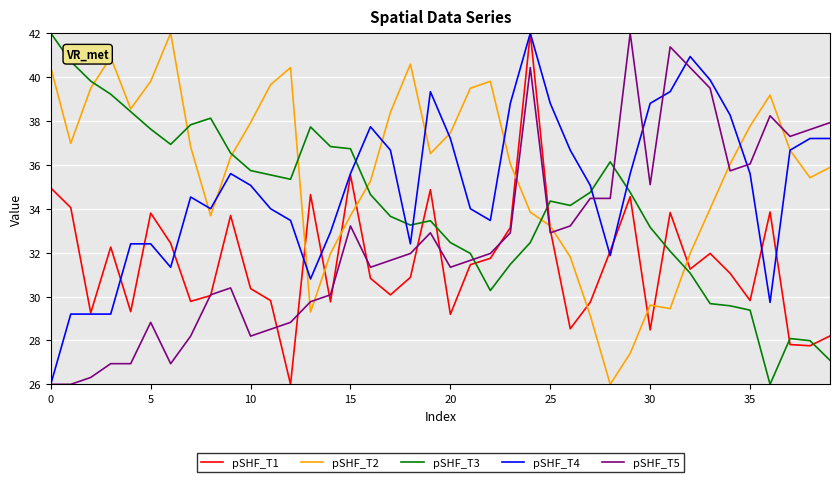

How many series are shown in this chart?

5